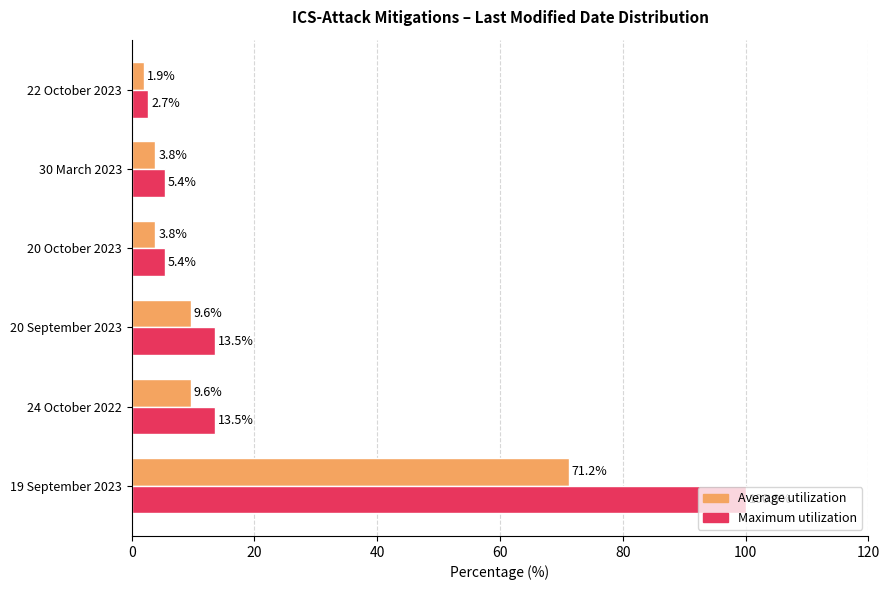

Is it true that Maximum utilization equals 2.7 at 22 October 2023?

True